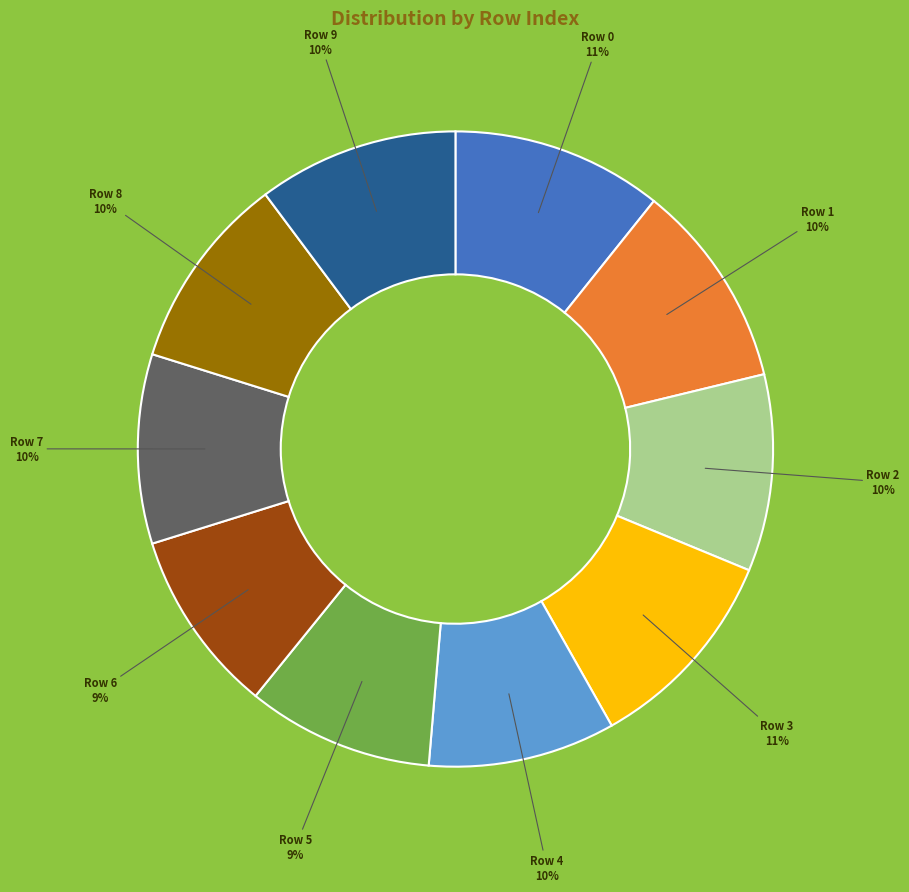

How many segments does this pie chart have?

10